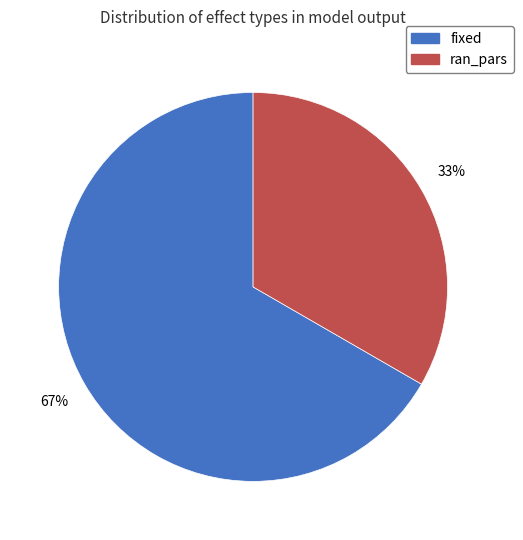

Does fixed account for over 50% of the chart?

Yes